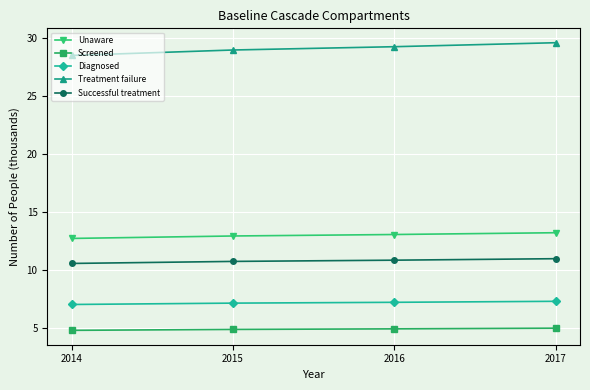

The Diagnosed series shows 3.5 at 2015. True or false?

False